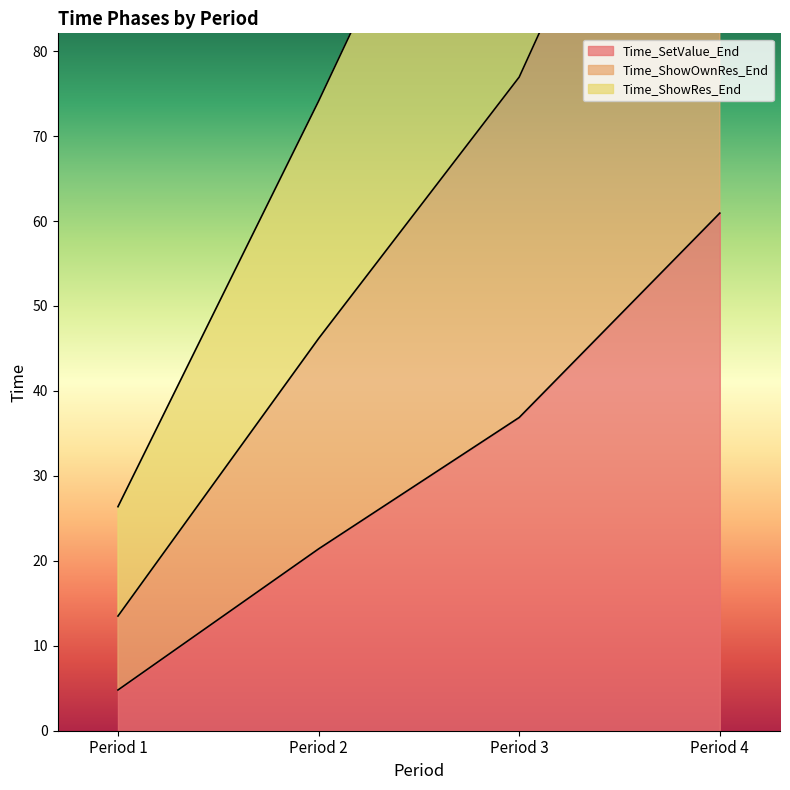

Reading left to right, what are all the values shown in this chart?

Time_SetValue_End: 4.8	21.4	36.9	60.9
Time_ShowOwnRes_End: 13.5	46.2	77.0	128.8
Time_ShowRes_End: 26.4	74.1	124.2	200.2